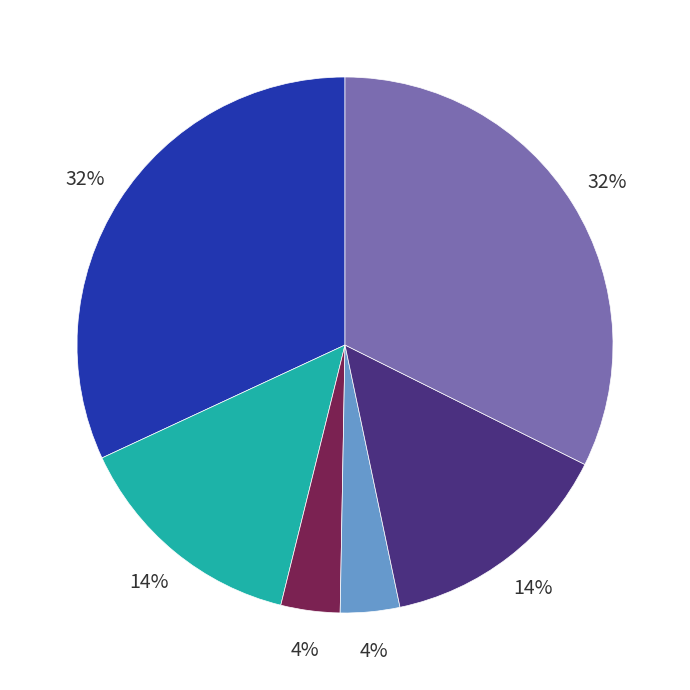

Does any single category account for the majority?

No